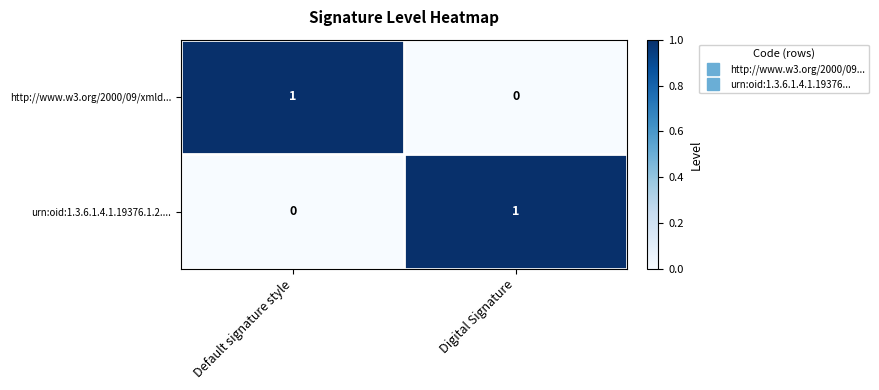

At which label does http://www.w3.org/2000/09/xmld... reach its peak?

Default signature style